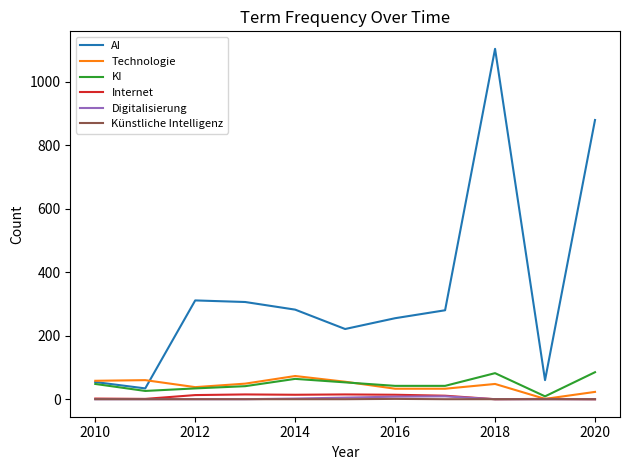

True or false: Digitalisierung and AI cross at least once.

False